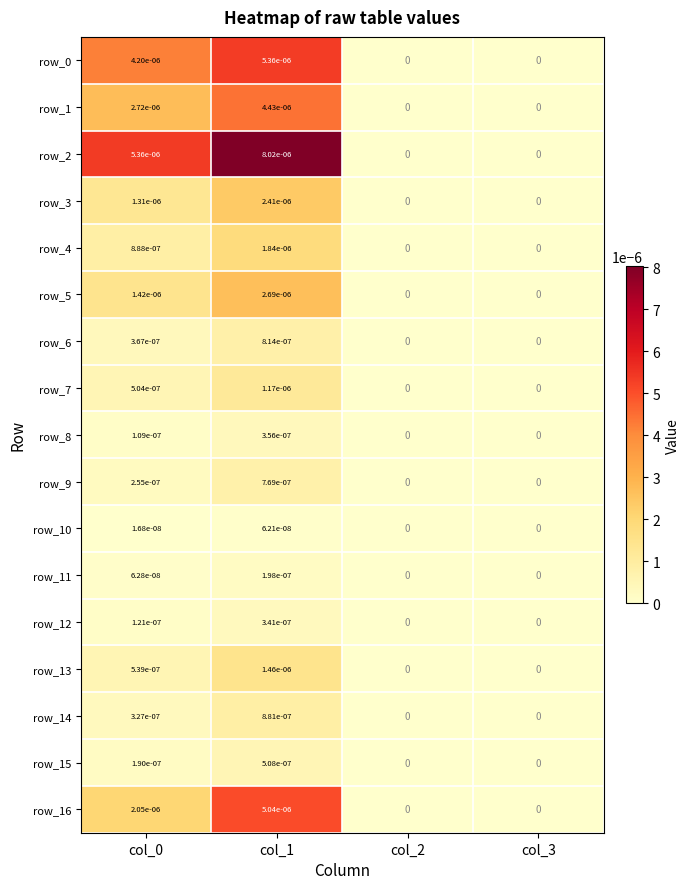

How many row_6 values are between 0 and 1?

4